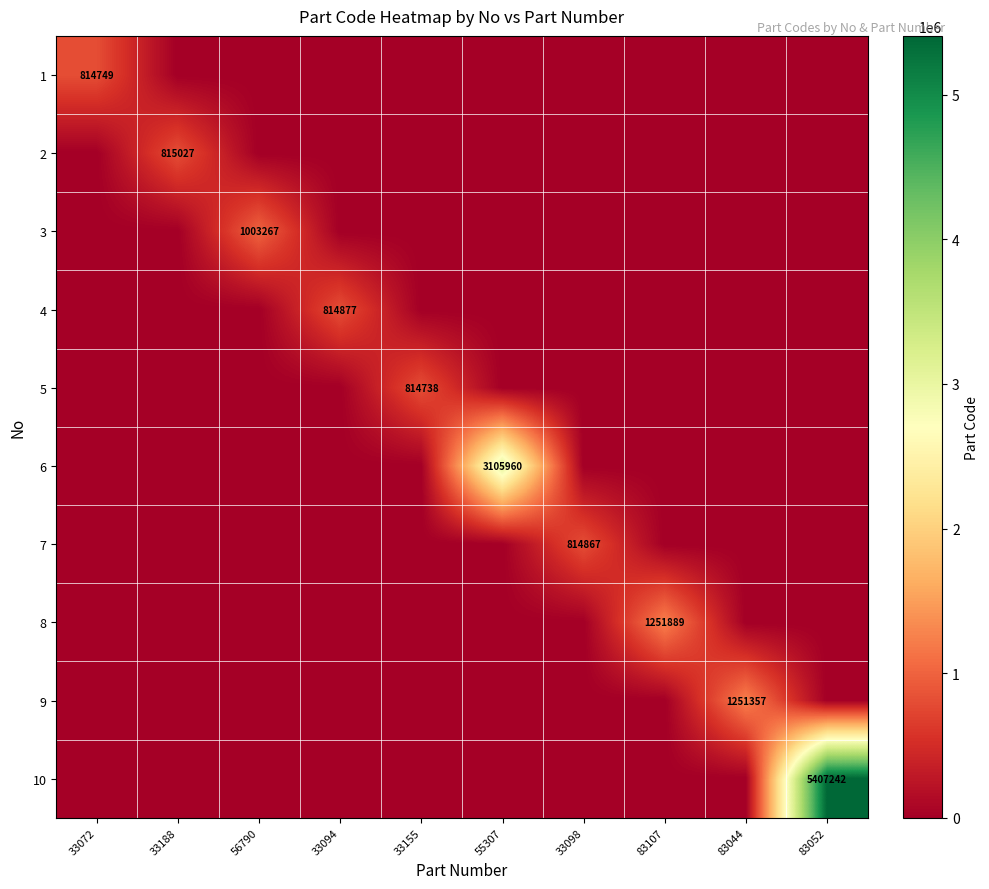

At 83044, list the series in order from largest to smallest.

9, 1, 2, 3, 4, 5, 6, 7, 8, 10